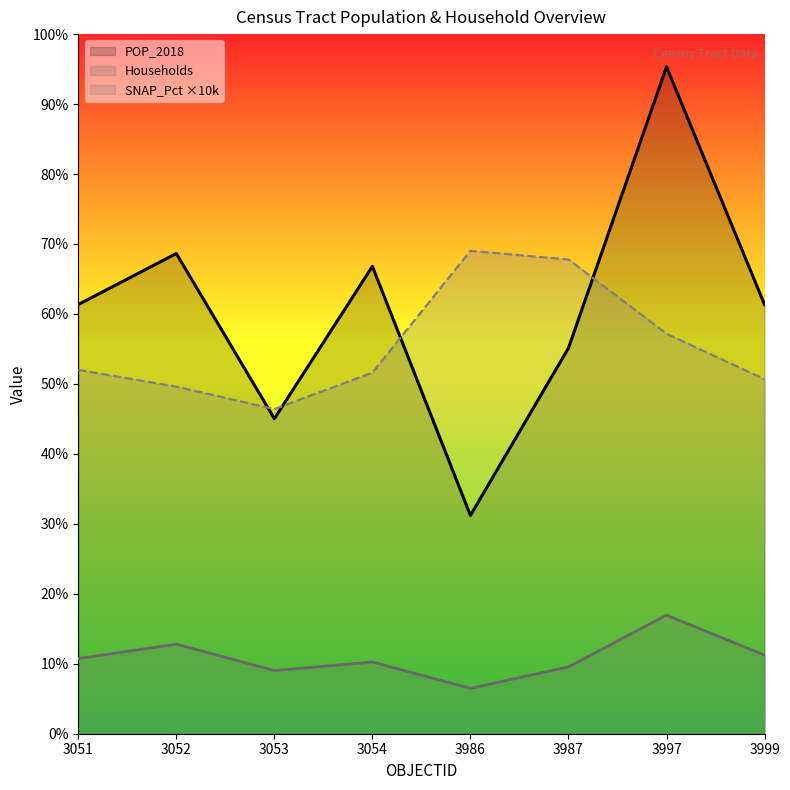

True or false: POP_2018 and Households intersect in this chart.

False